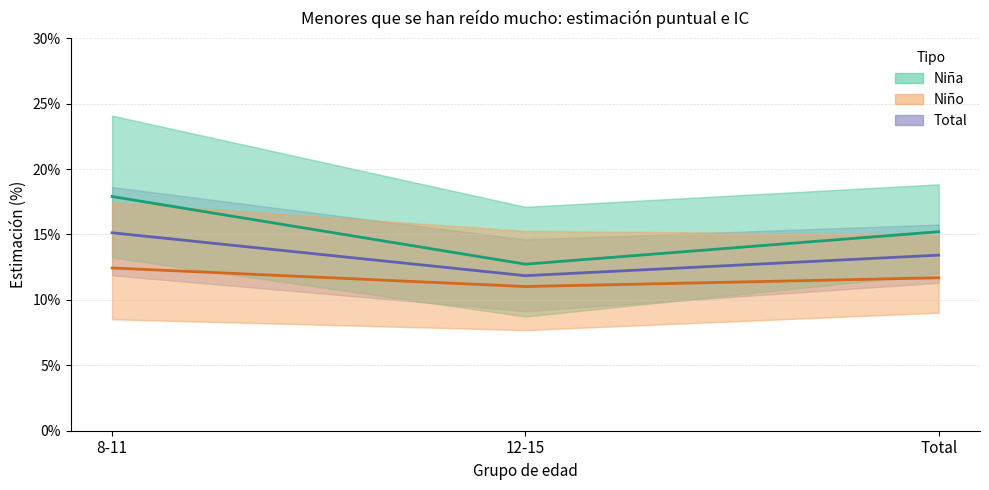

What is the label of the 2nd point from the right?

12-15